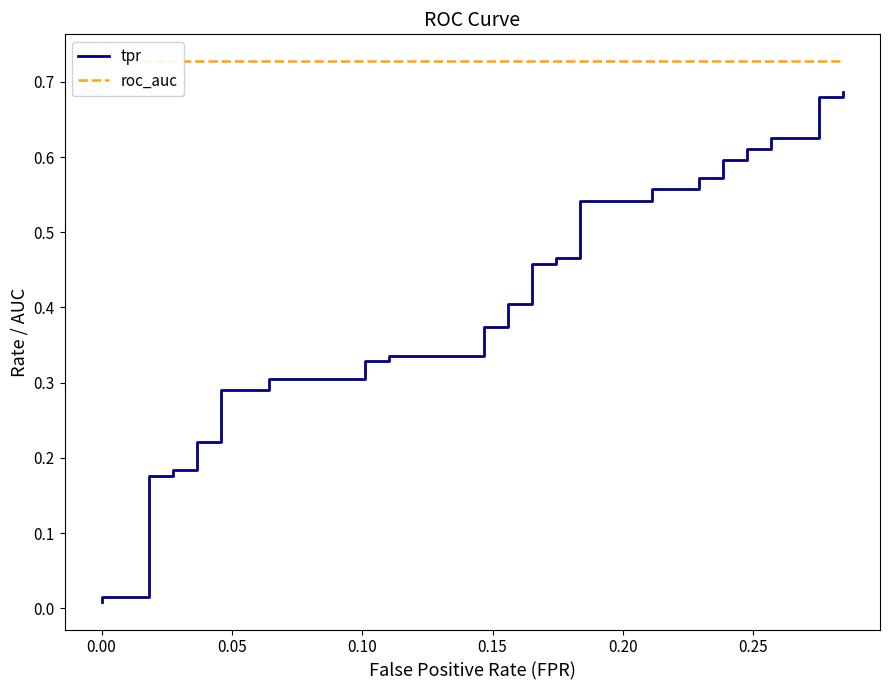

The tpr series shows 1.1 at 32. True or false?

False